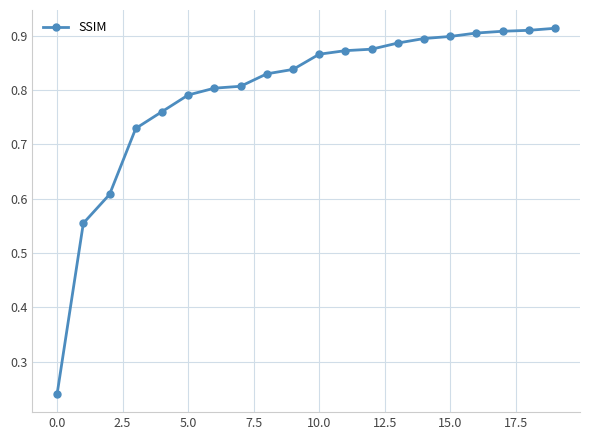

What is the sum of all values?

15.9